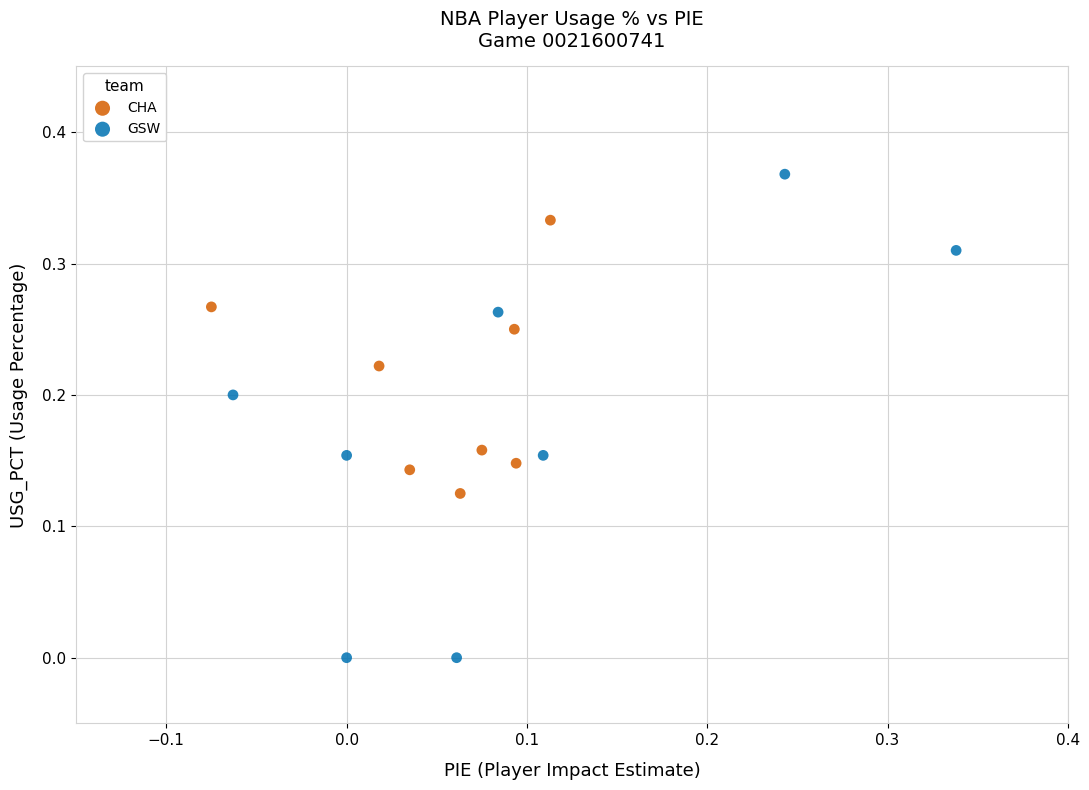

Which series reaches the minimum Y coordinate?

GSW